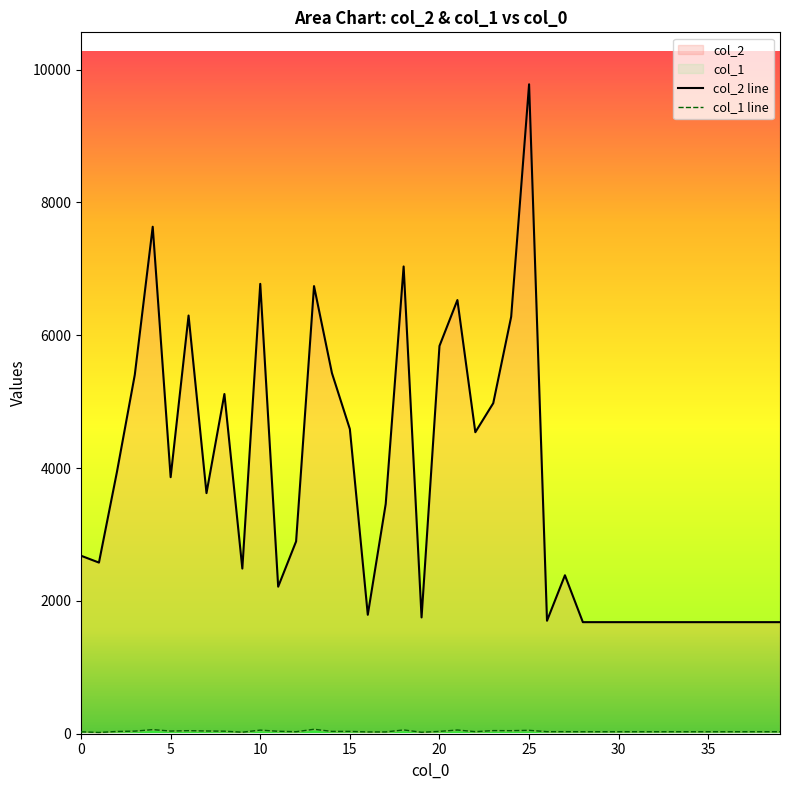

At which category is the sum across all series the highest?

25